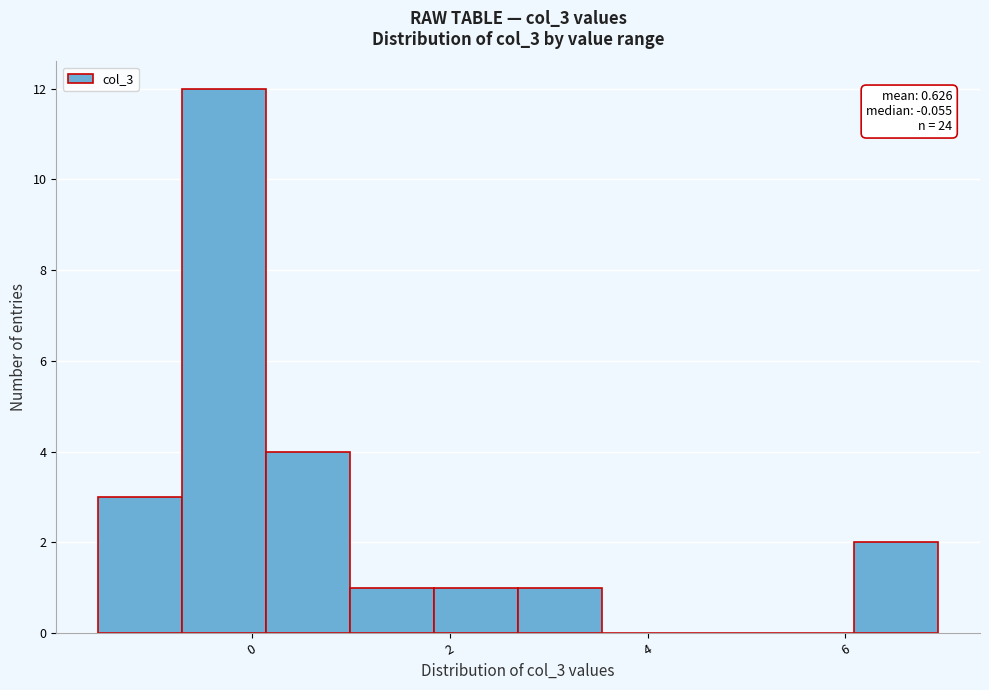

Over which range of the x-axis is the bar tallest?

-0.8 to 0.2